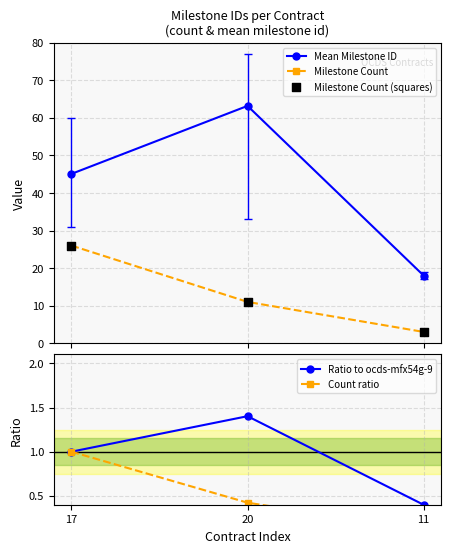

Which series has the largest total across all categories?

Mean Milestone ID